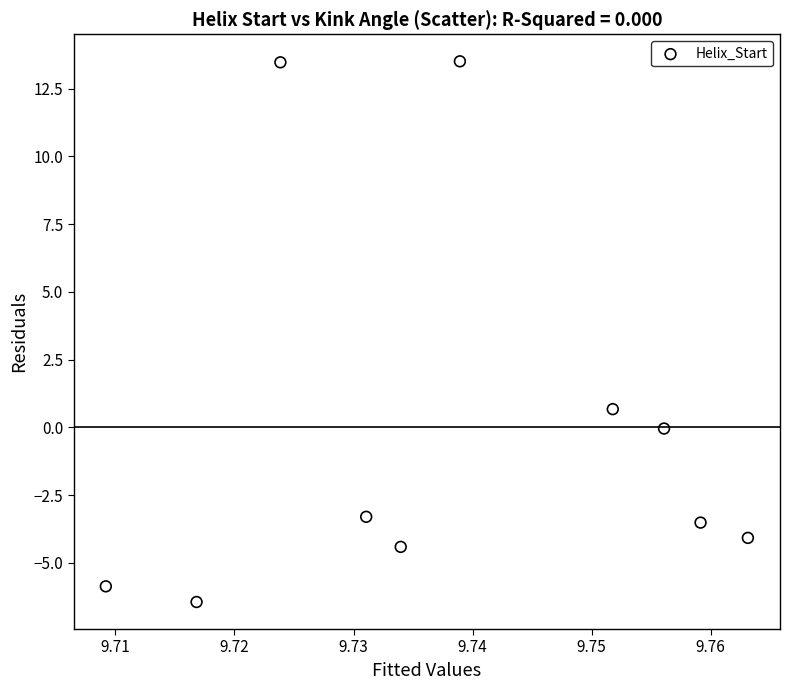

What Y value in the scatter plot is closest to 3?

0.7